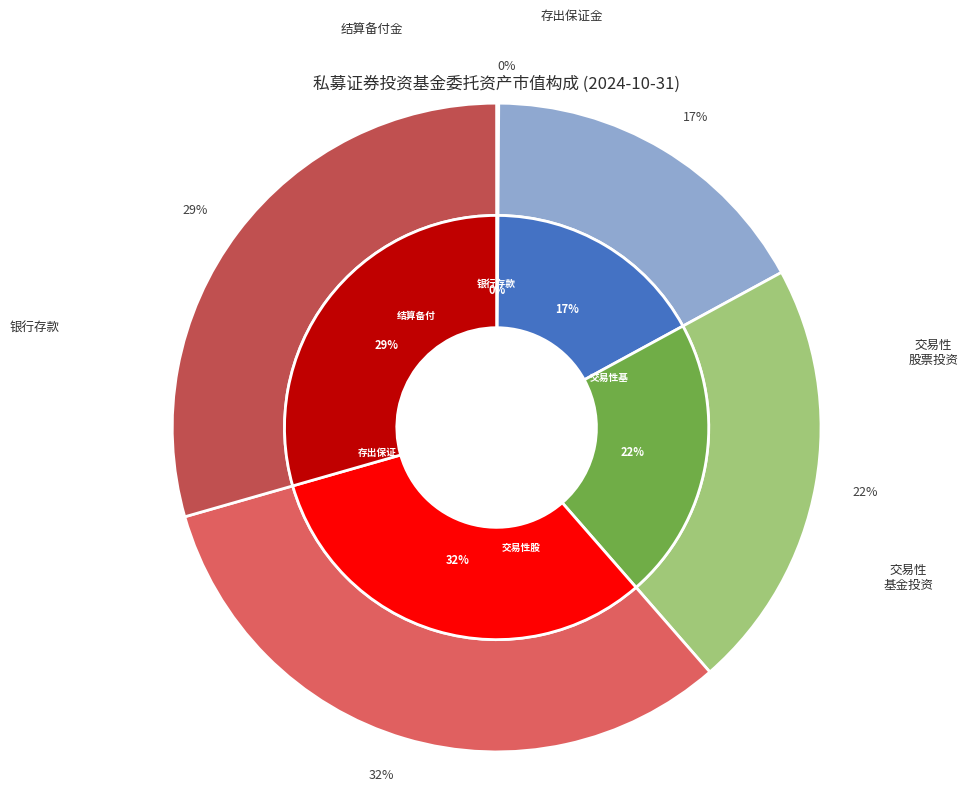

Does 交易性股票投资 represent more than half of the total?

No